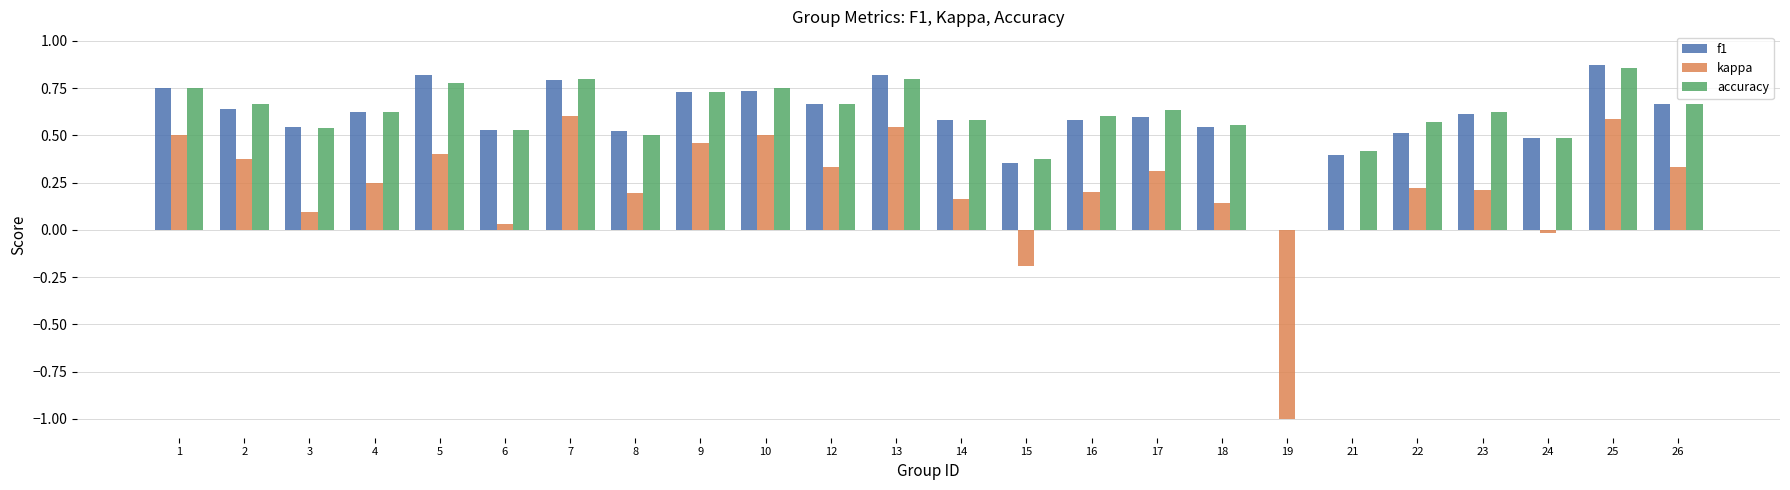

What are all the series names shown in the legend?

f1, kappa, accuracy